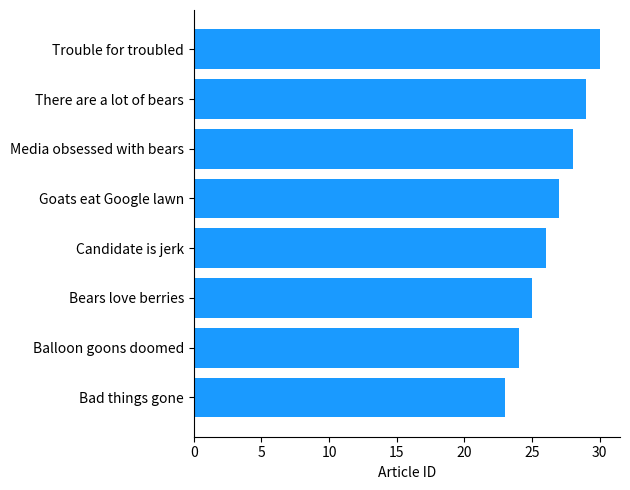

Rank the categories by value from highest to lowest.

Trouble for troubled, There are a lot of bears, Media obsessed with bears, Goats eat Google lawn, Candidate is jerk, Bears love berries, Balloon goons doomed, Bad things gone